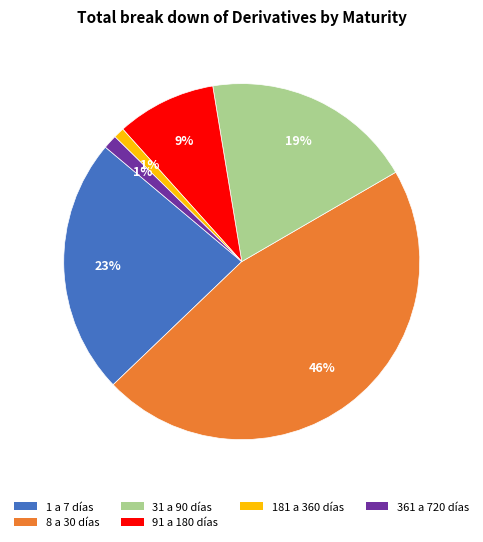

What percentage is the 181 a 360 días slice, to the nearest percent?

1%